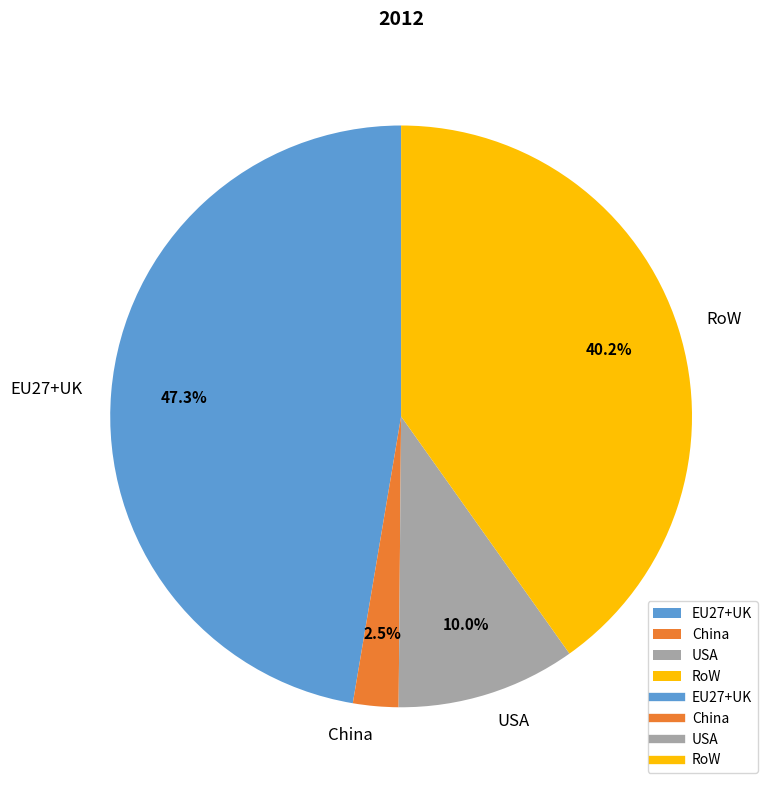

True or false: USA accounts for 10% of the total.

True